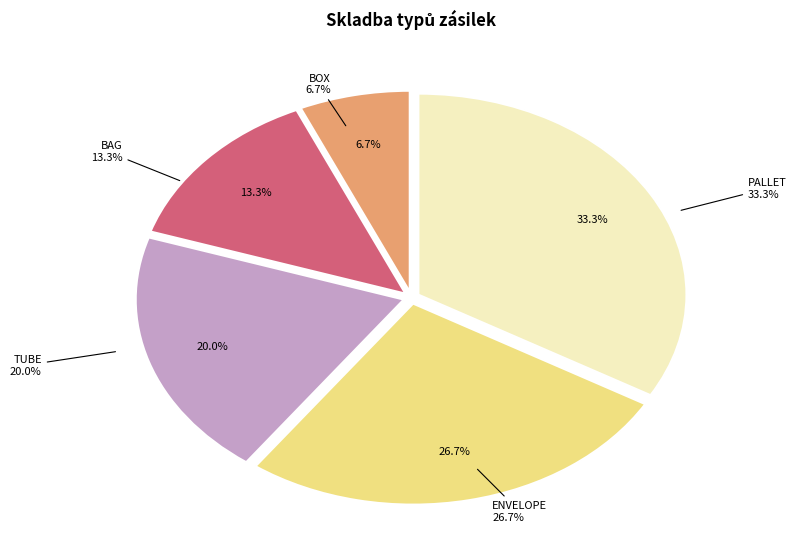

To the nearest percent, what is the difference between the largest and smallest slice percentages?

27%